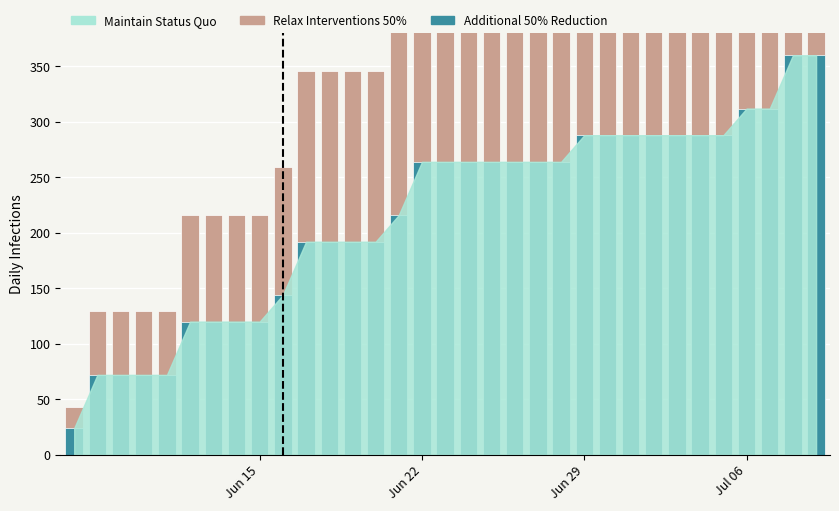

How many values in the Additional 50% Reduction series exceed 264?

11